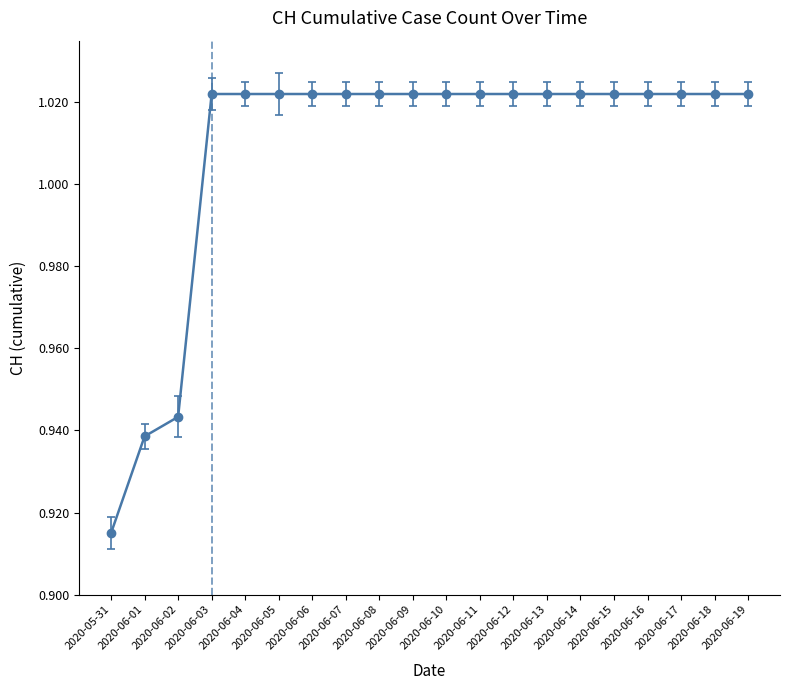

Between 2020-05-31 and 2020-06-16, which is larger?

2020-06-16